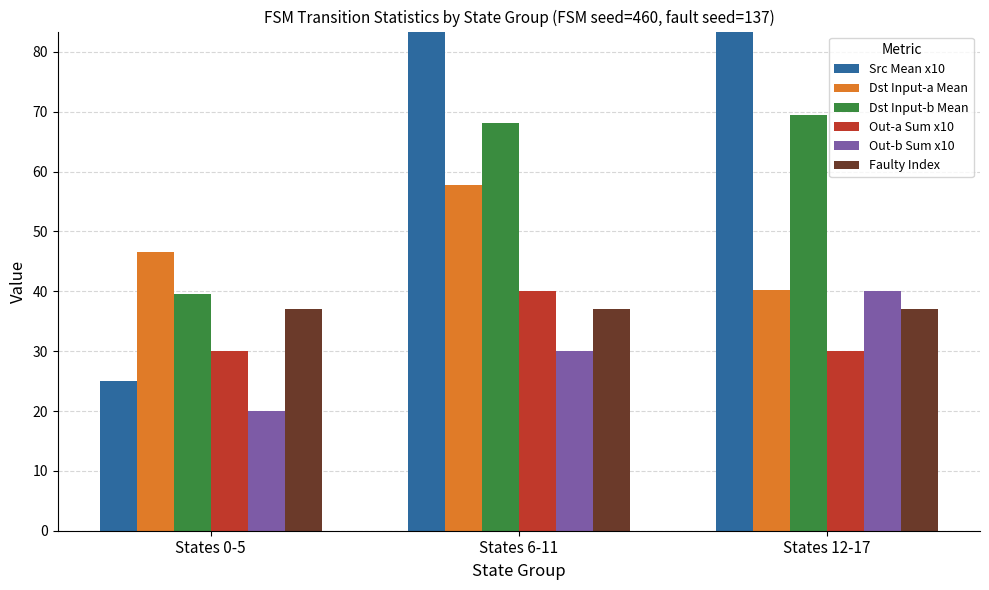

Which label corresponds to the smallest value in the chart?

States 0-5